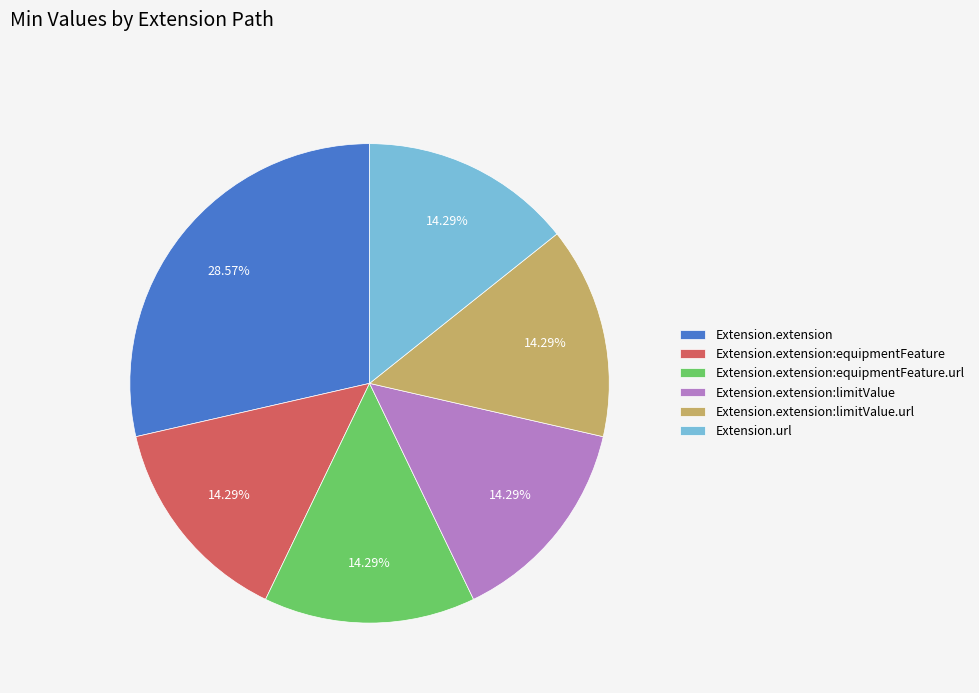

Combined, do Extension.extension:equipmentFeature.url and Extension.url account for over 50%?

No